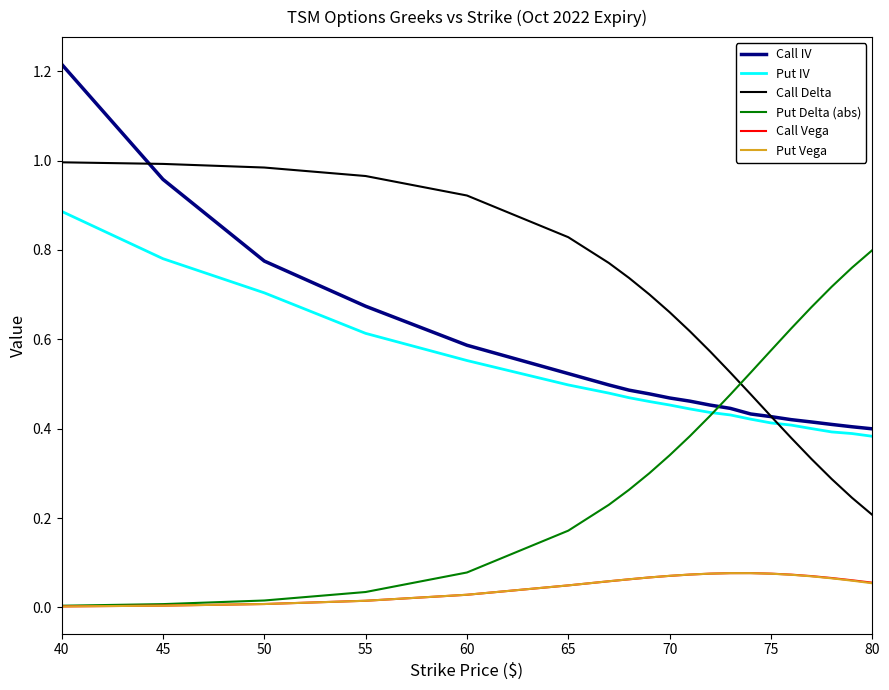

True or false: Call IV and Put Vega intersect in this chart.

False